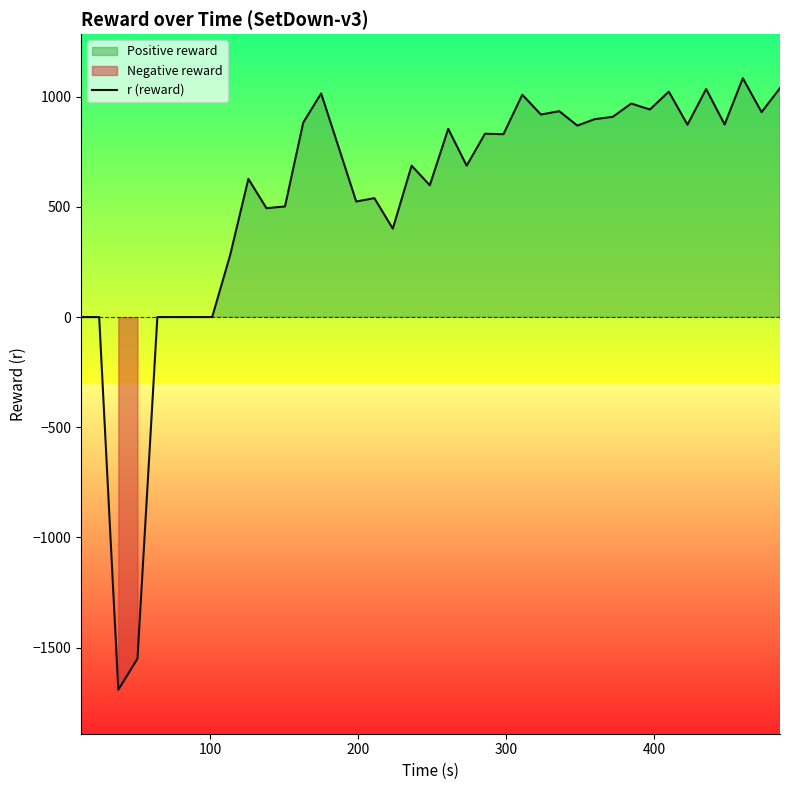

What is the highest value of the r (reward) series?

1084.0